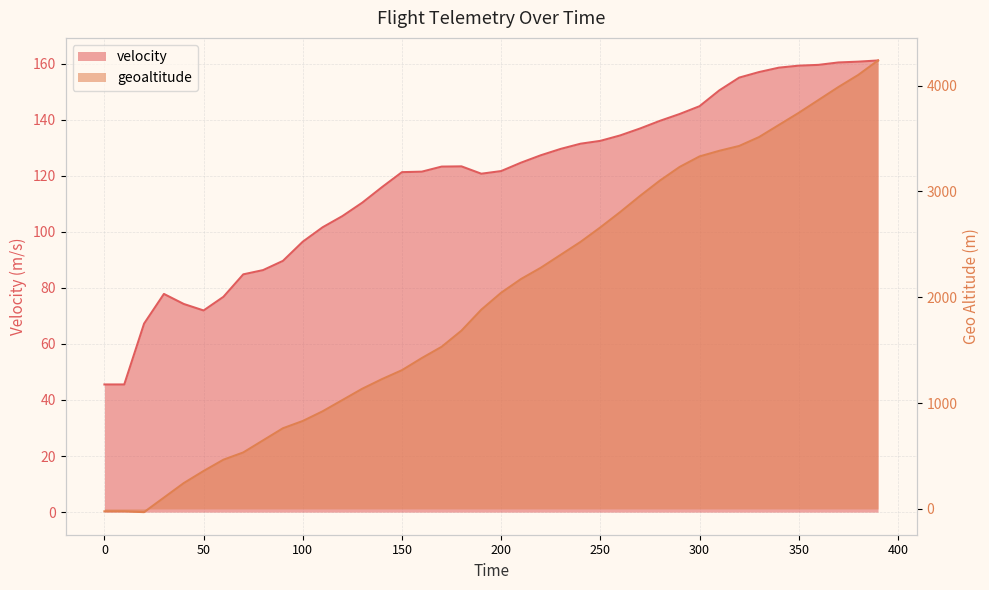

What is the average value of the geoaltitude series?

1984.8